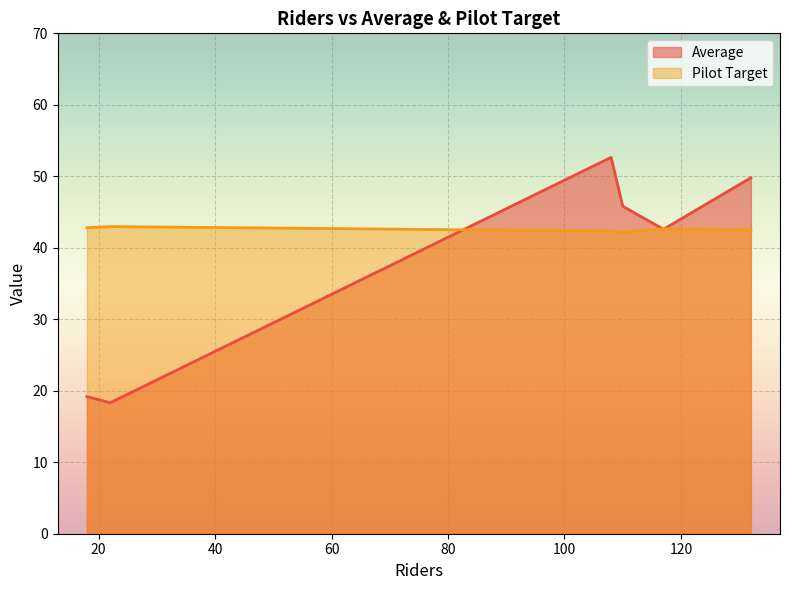

Which category has the highest value in the Average series?

108